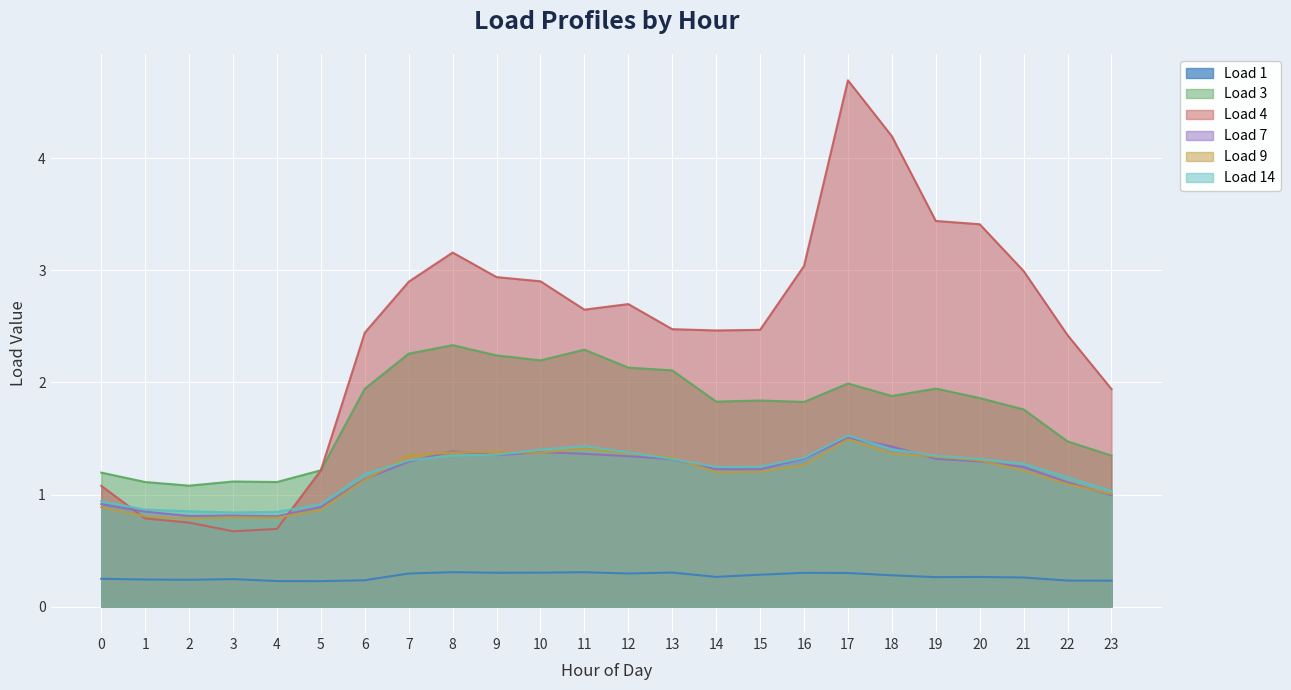

What are all the series names shown in the legend?

Load 1, Load 3, Load 4, Load 7, Load 9, Load 14